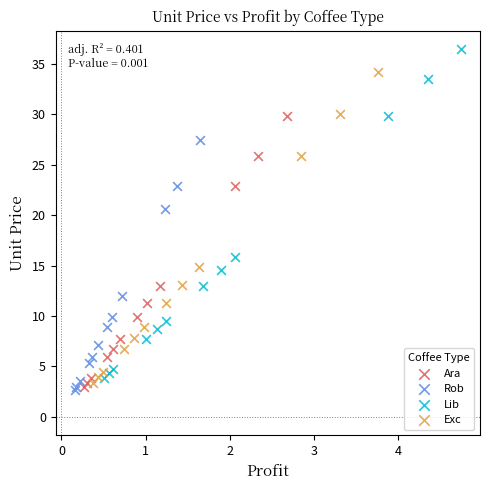

Which series has the largest Y range (max minus min)?

Lib